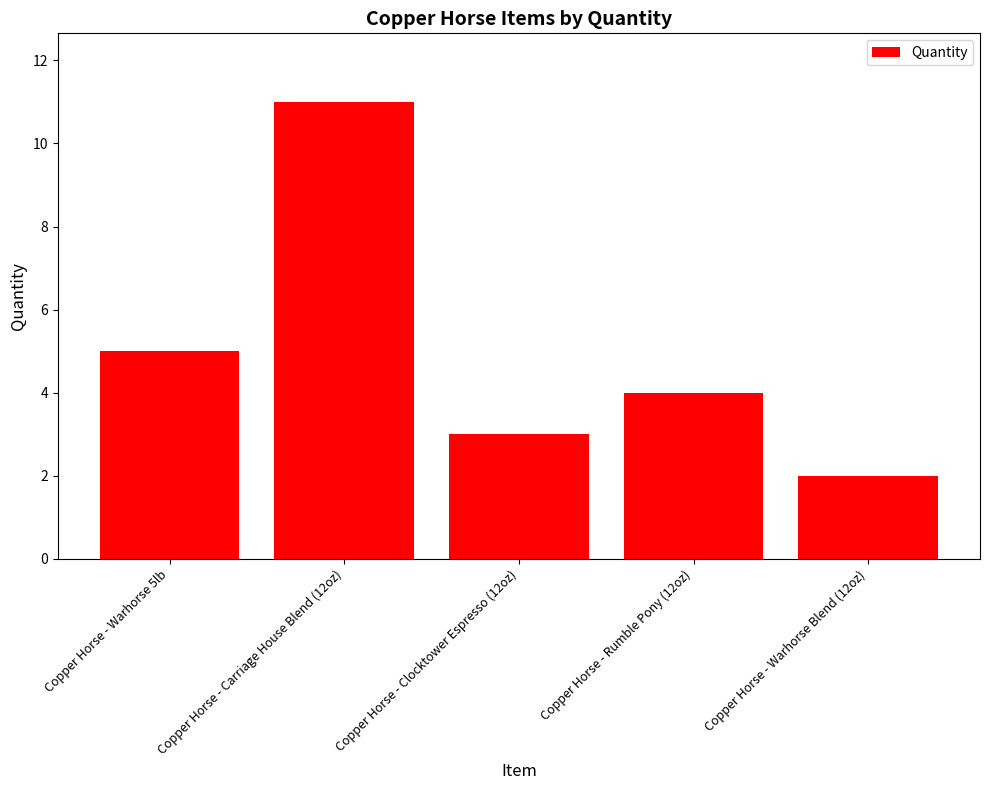

List the labels in order of value, smallest first.

Copper Horse - Warhorse Blend (12oz), Copper Horse - Clocktower Espresso (12oz), Copper Horse - Rumble Pony (12oz), Copper Horse - Warhorse 5lb, Copper Horse - Carriage House Blend (12oz)